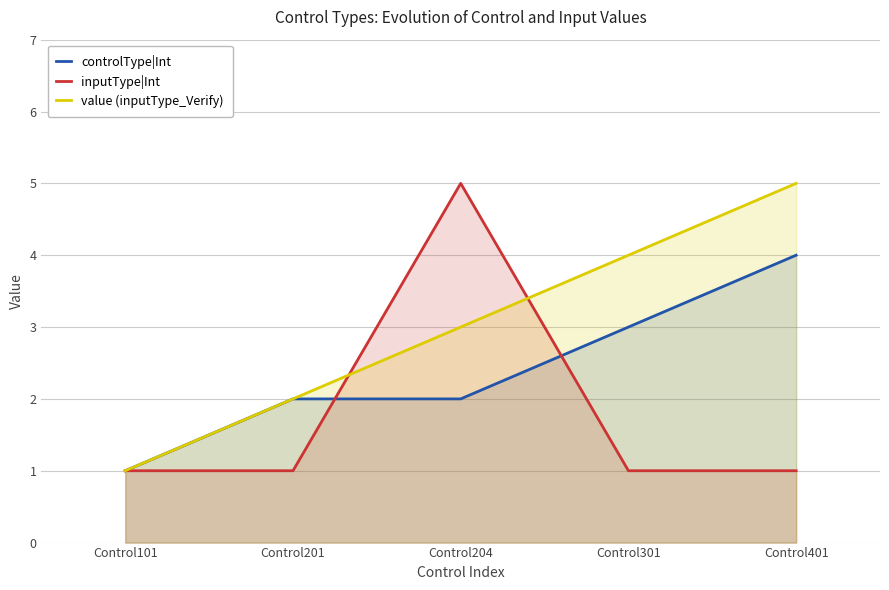

What is the greatest value displayed?

5